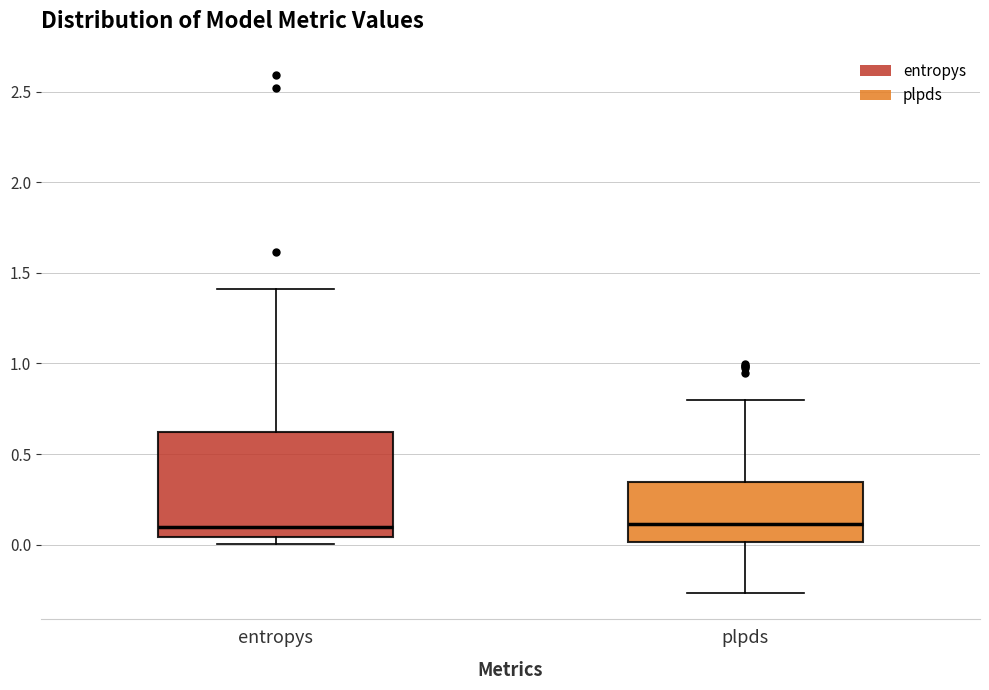

Where does the upper whisker of the box for entropys end on the y-axis? The values are not printed on the chart, so give them approximately, as read against the axis.

1.40